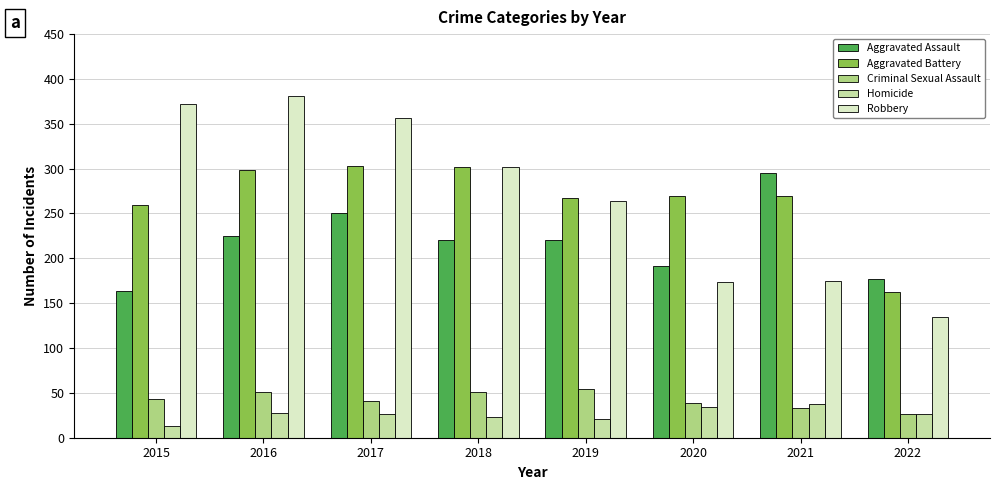

What is the difference between the Homicide values at 2015 and 2016?

15